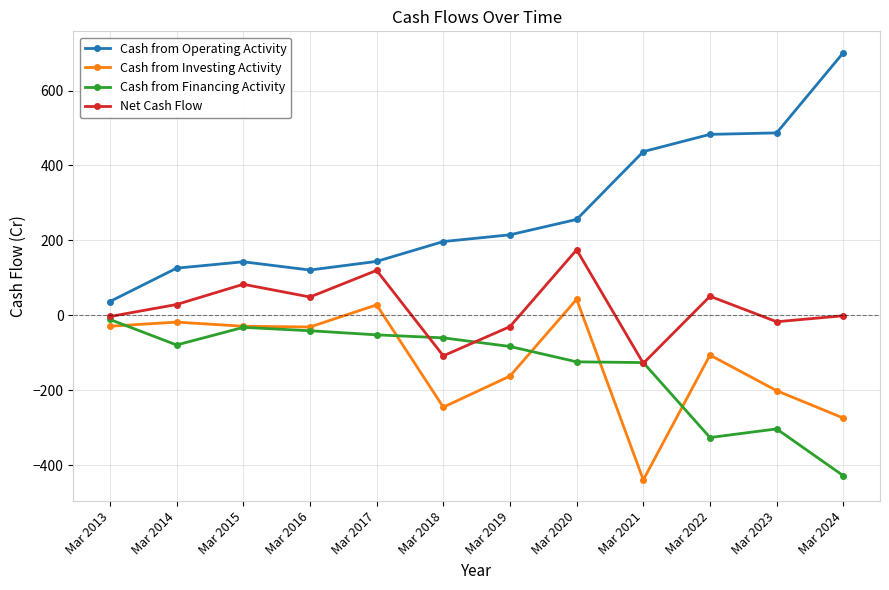

At which category does Cash from Operating Activity reach its first local peak?

Mar 2015